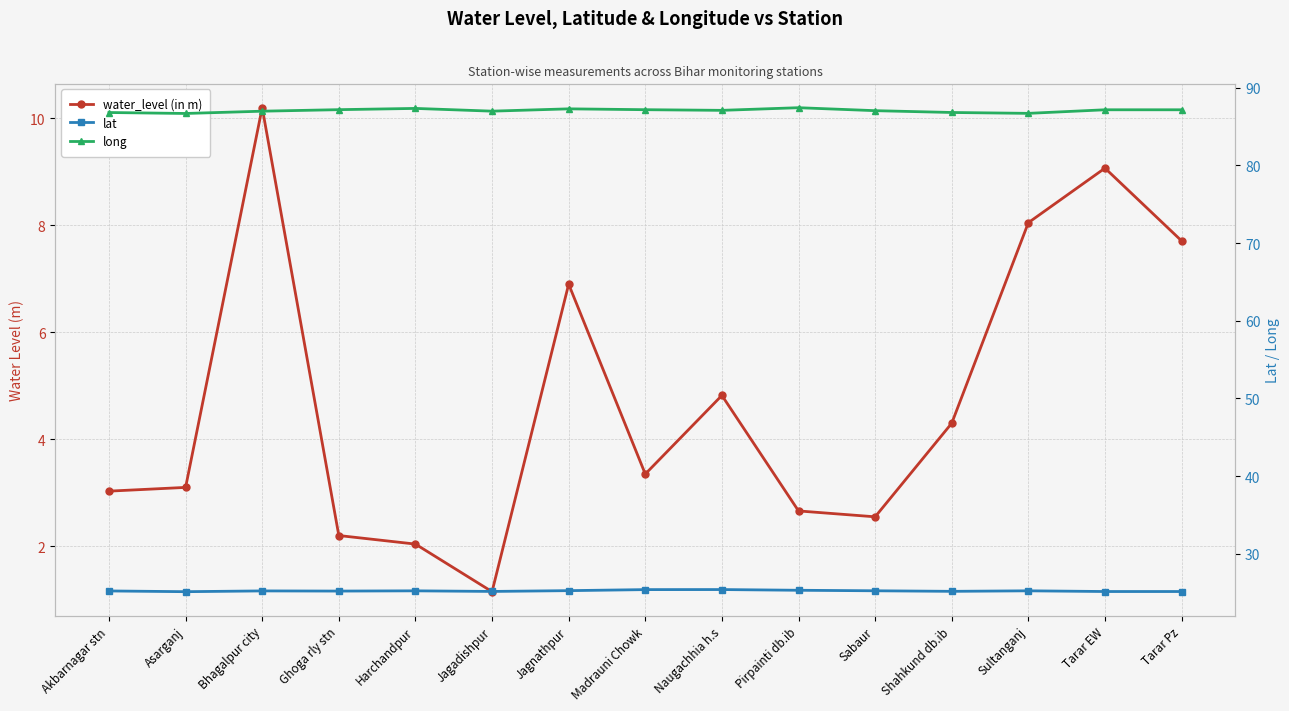

What value does the water_level (in m) series have at Ghoga rly stn?

2.2